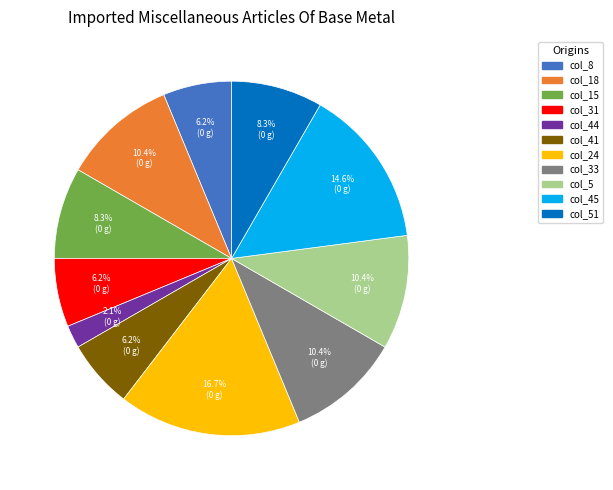

Is there any slice that represents more than half of the pie?

No